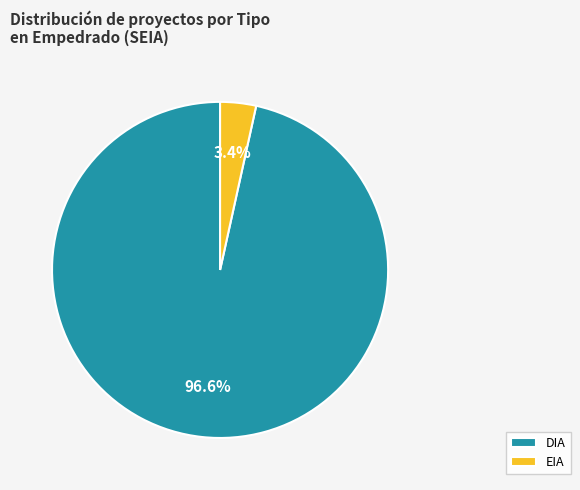

To the nearest percent, what percentage of the pie is DIA?

97%